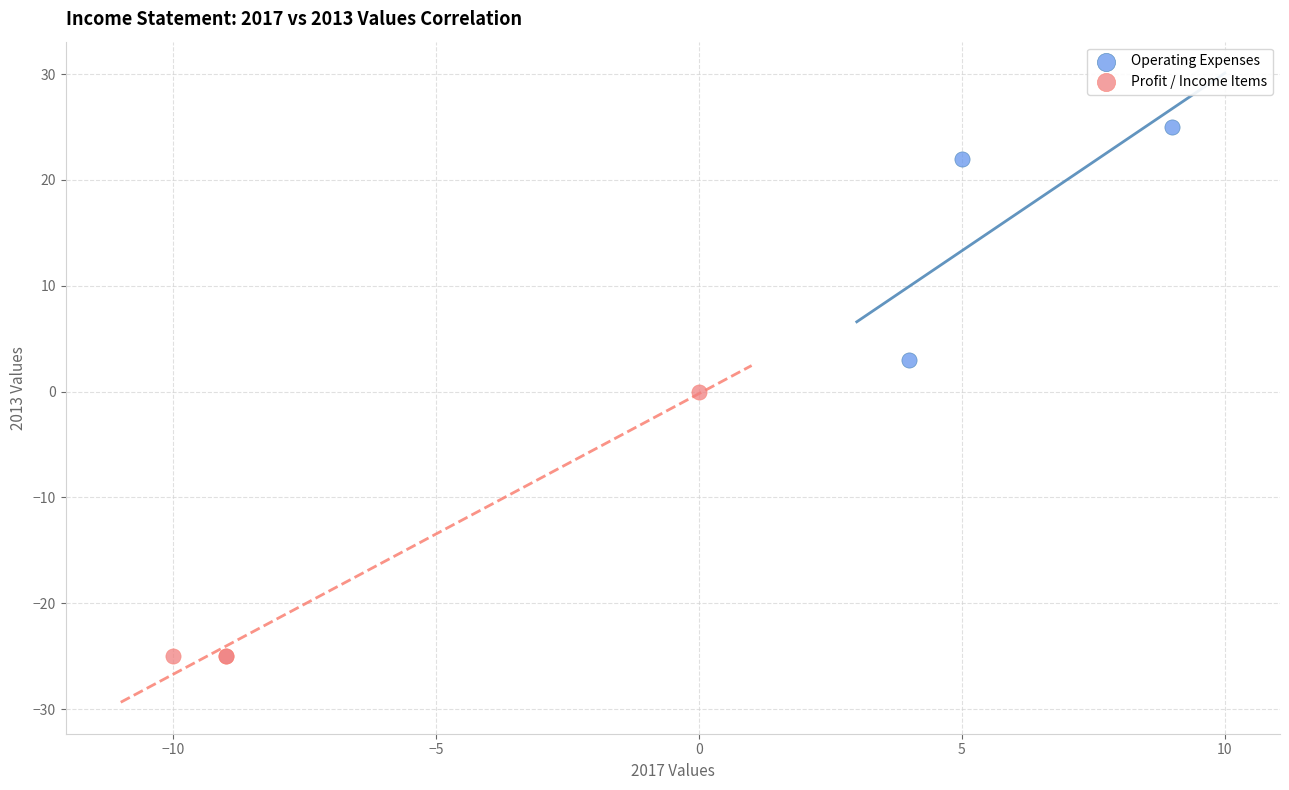

Which series contains the lowest Y value?

Profit / Income Items